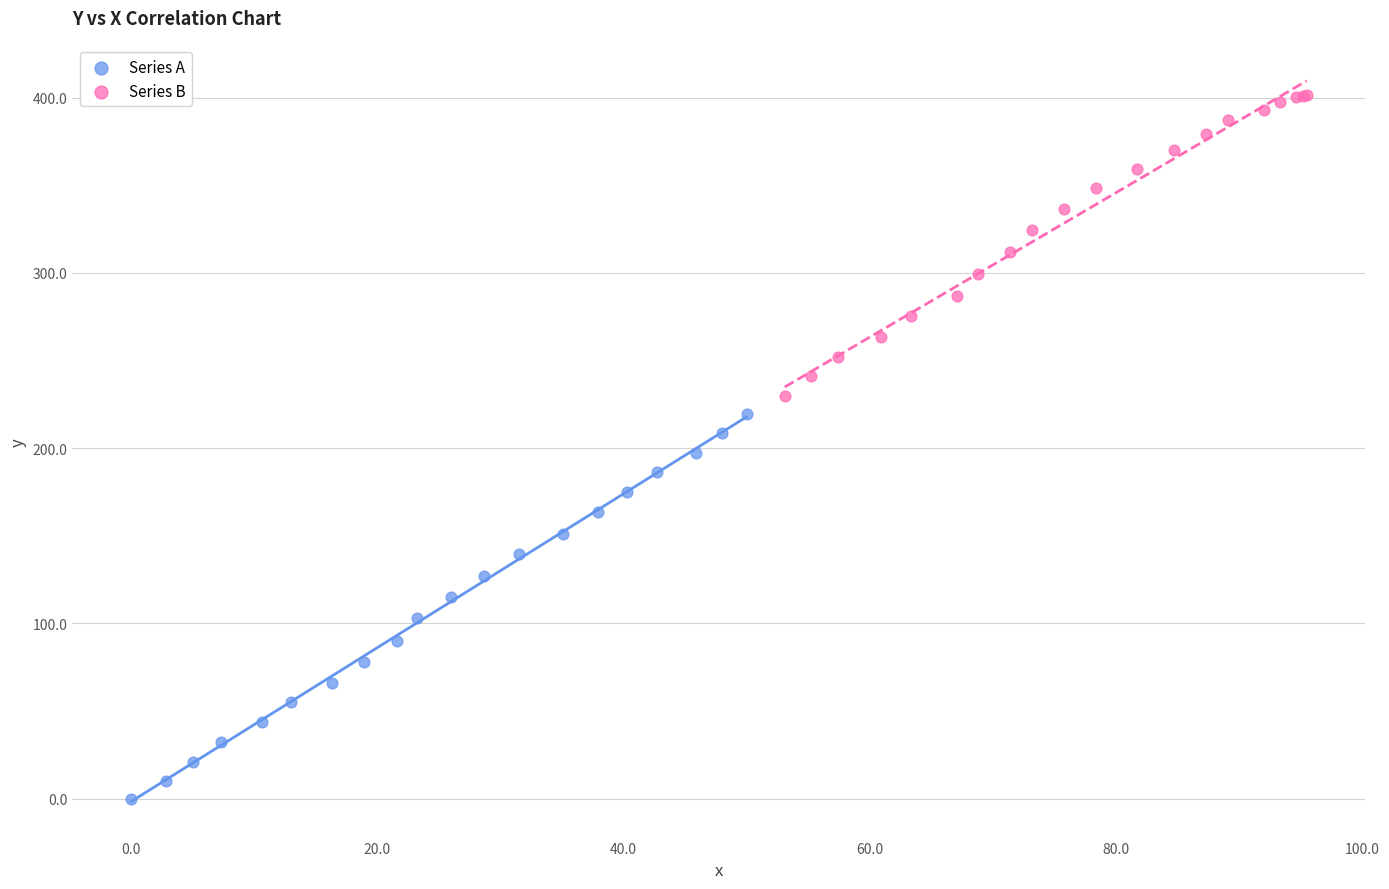

Which series reaches the maximum Y coordinate?

Series B